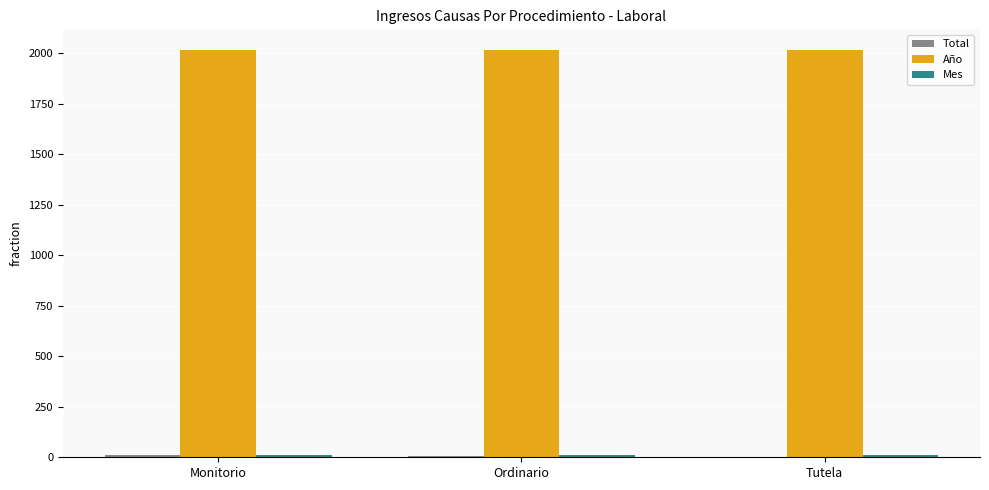

The Año series shows 607 at Tutela. True or false?

False